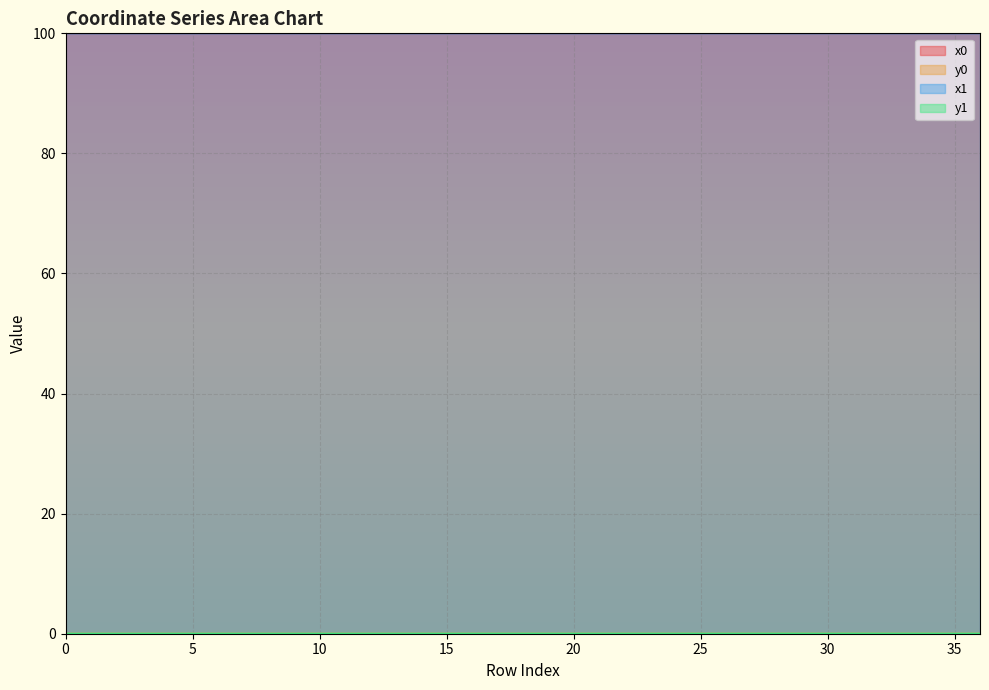

Which series has the widest spread of values?

y0